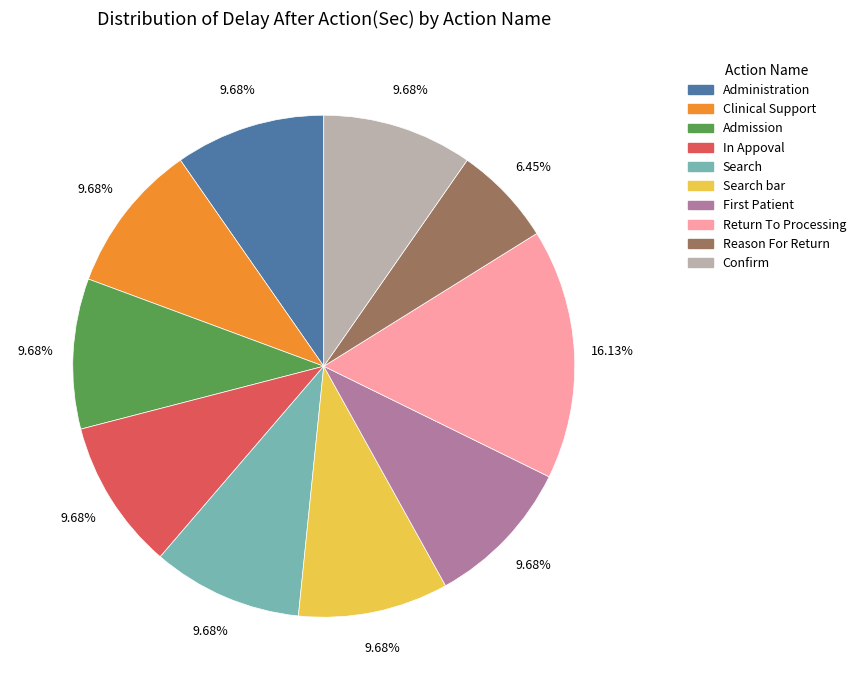

How many slices are in this pie chart?

10